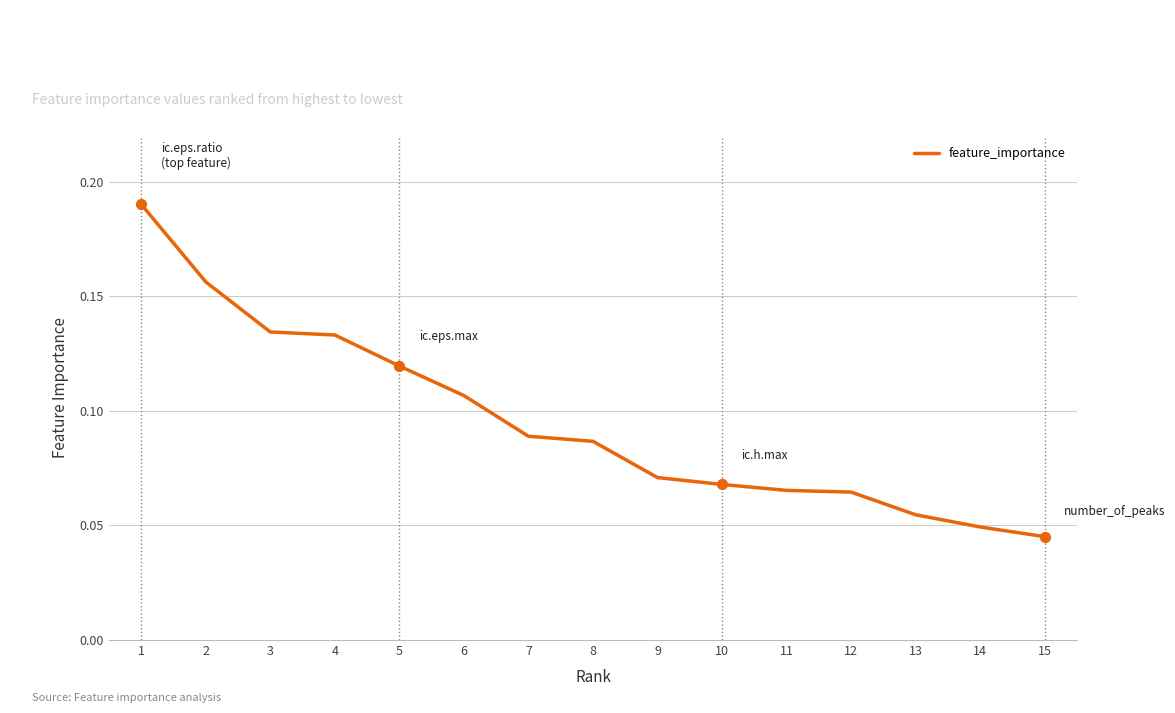

Which has a higher value, 5 or 11?

5